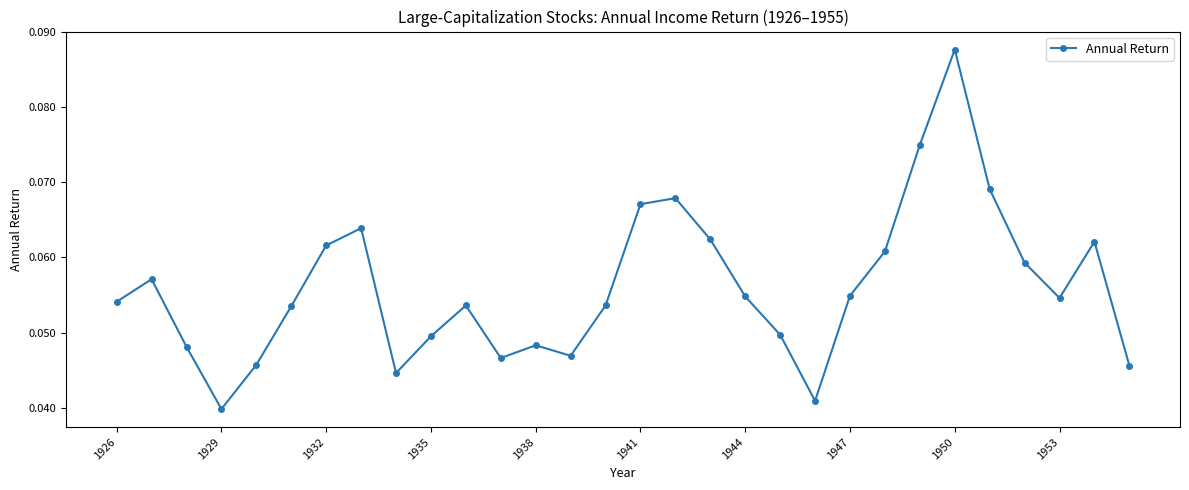

True or false: the data has more than 1 interior local peaks.

True